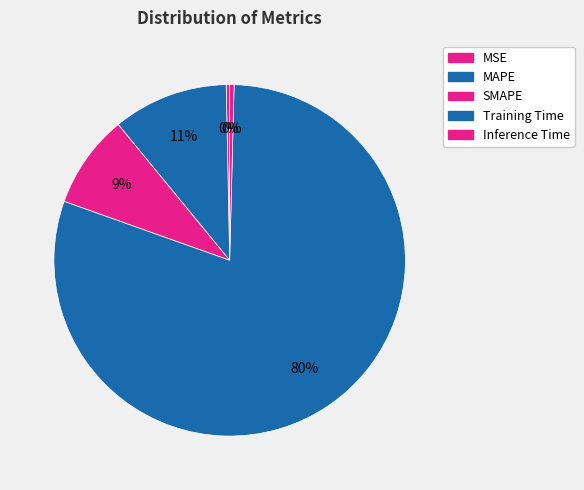

How many segments does this pie chart have?

5